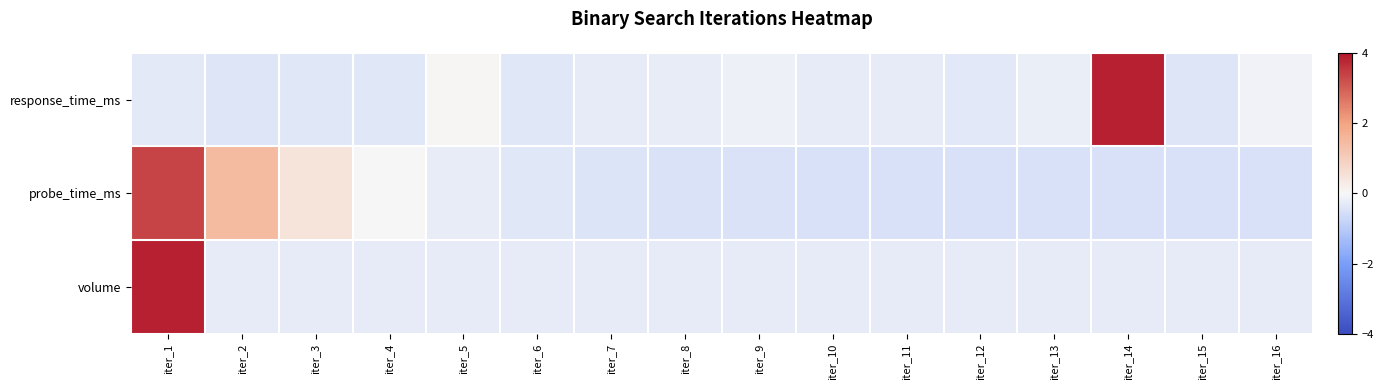

Which has a higher value, iter_13 or iter_2?

iter_13